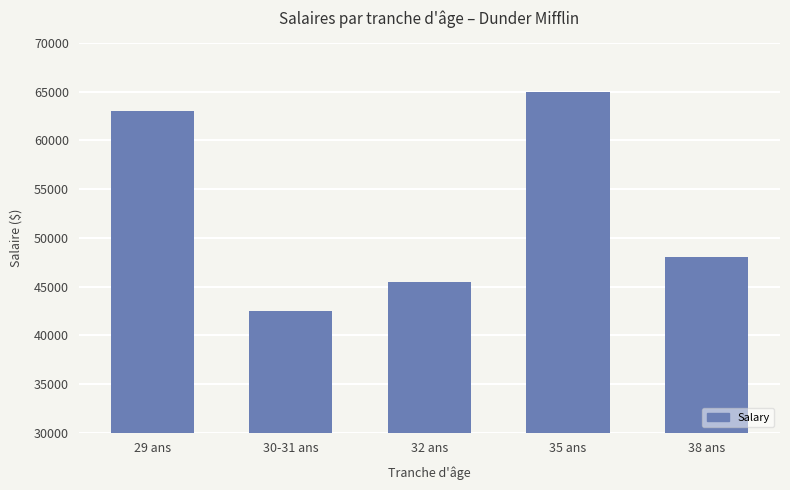

Reading right to left, transcribe all the data shown in this chart.

38 ans=48000	35 ans=65000	32 ans=45500	30-31 ans=42500	29 ans=63000